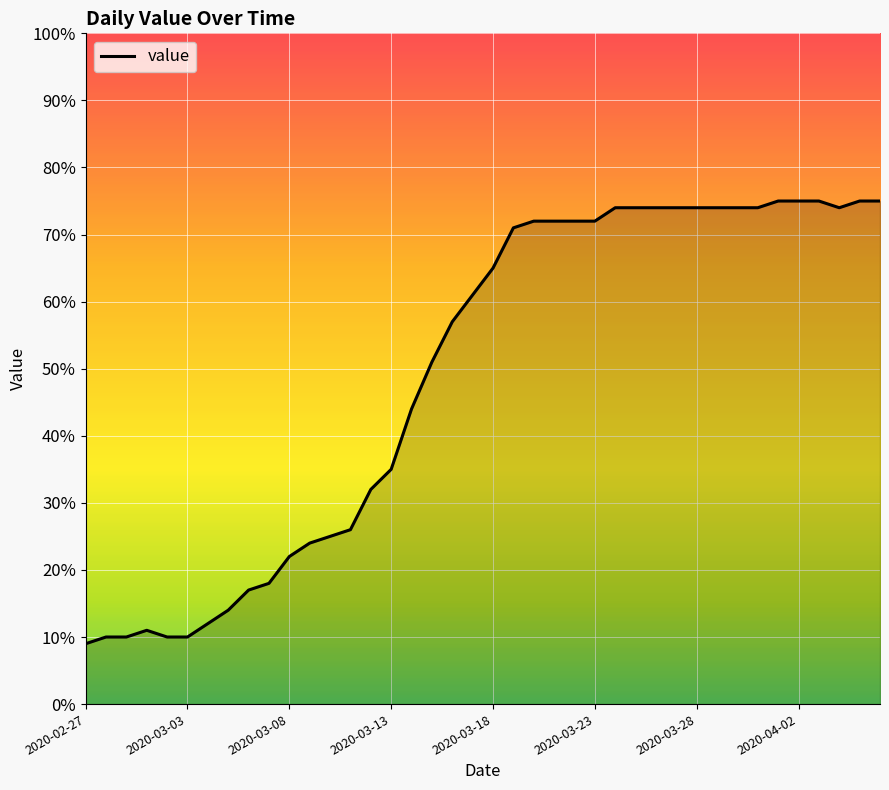

How many values are below 65?

20